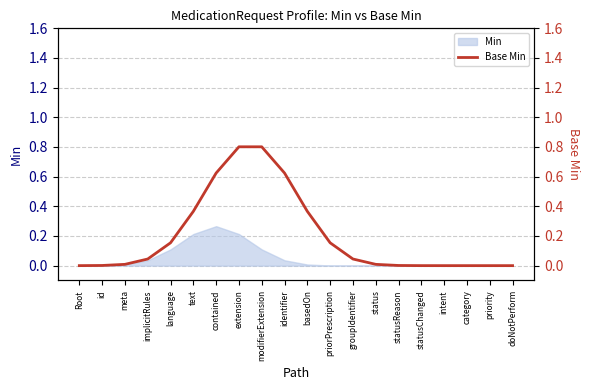

How many values are above zero?

16